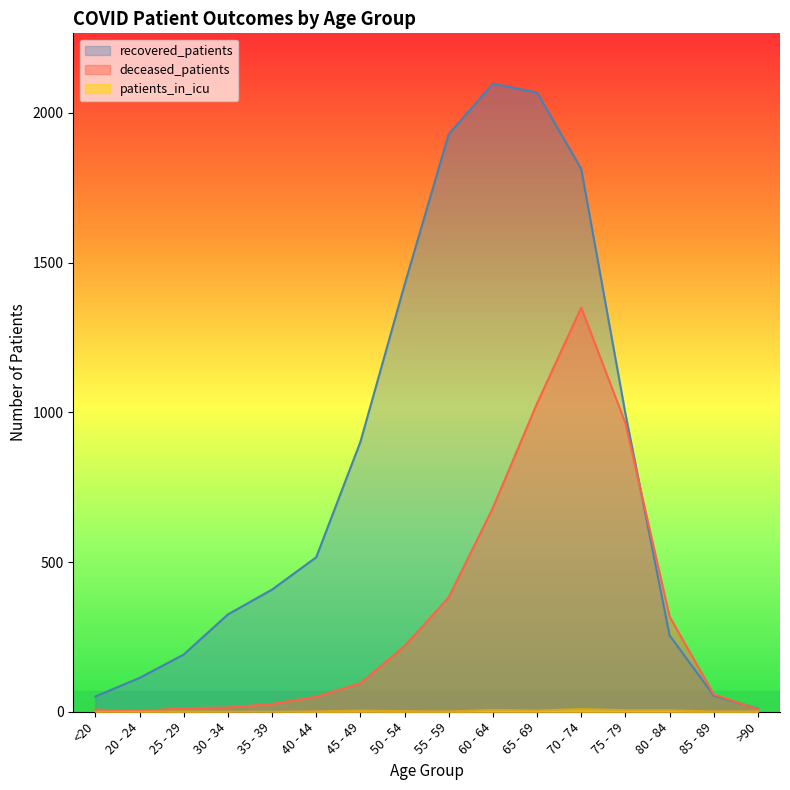

Reading right to left, transcribe all the data shown in this chart.

recovered_patients: 10	54	255	996	1813	2068	2098	1929	1426	901	516	408	325	191	113	51
deceased_patients: 8	58	318	964	1350	1030	681	382	219	95	50	26	14	12	2	7
patients_in_icu: 1	1	5	5	9	4	6	1	2	4	1	0	0	1	0	0